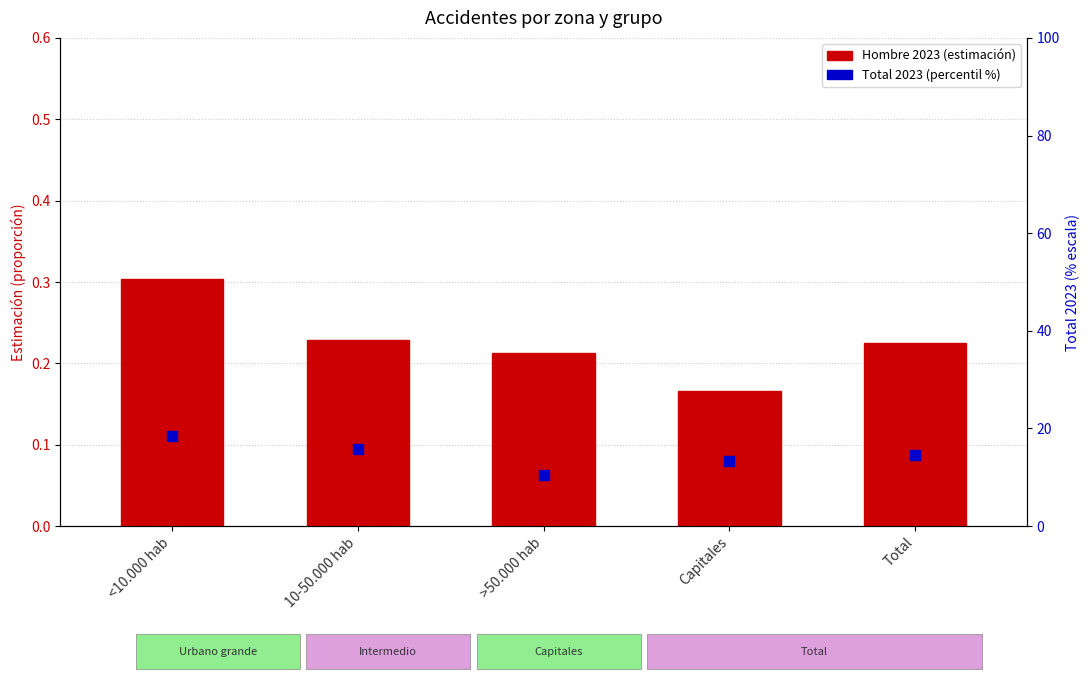

At which category is the sum across all series the highest?

<10.000 hab